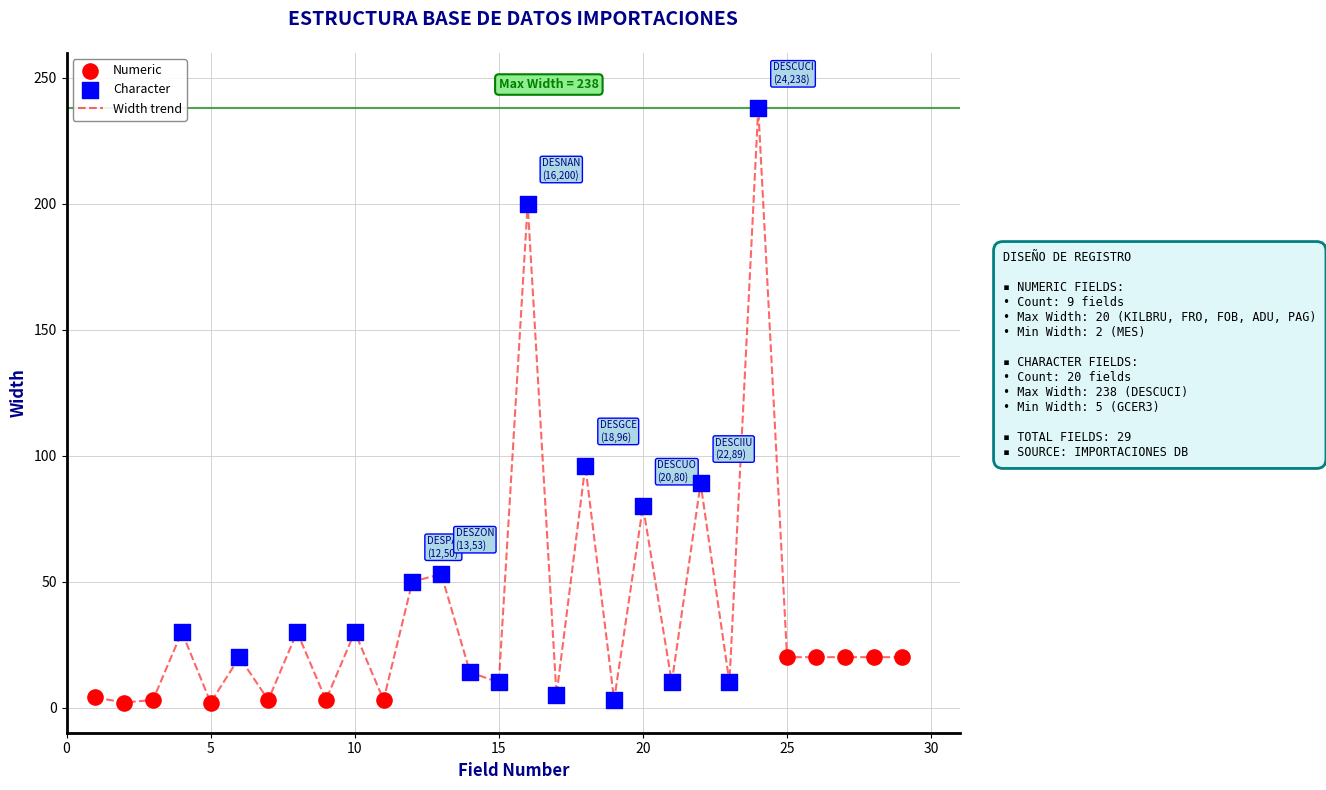

What is the maximum value shown in the chart?

238